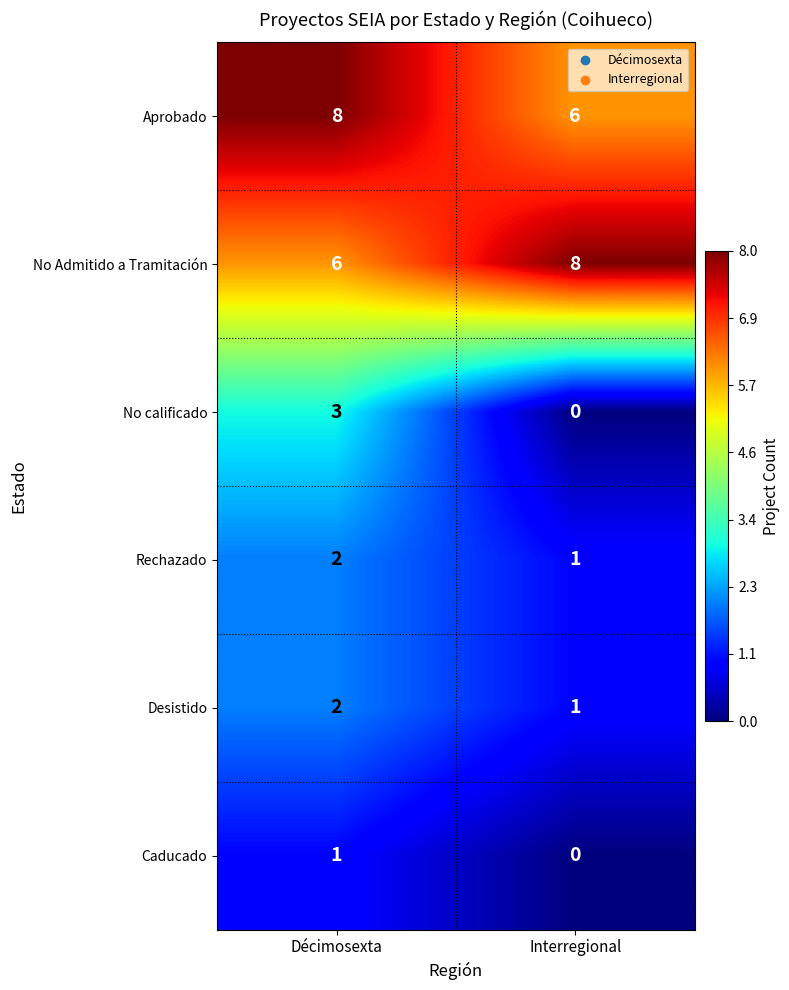

How many data points does each series have?

2